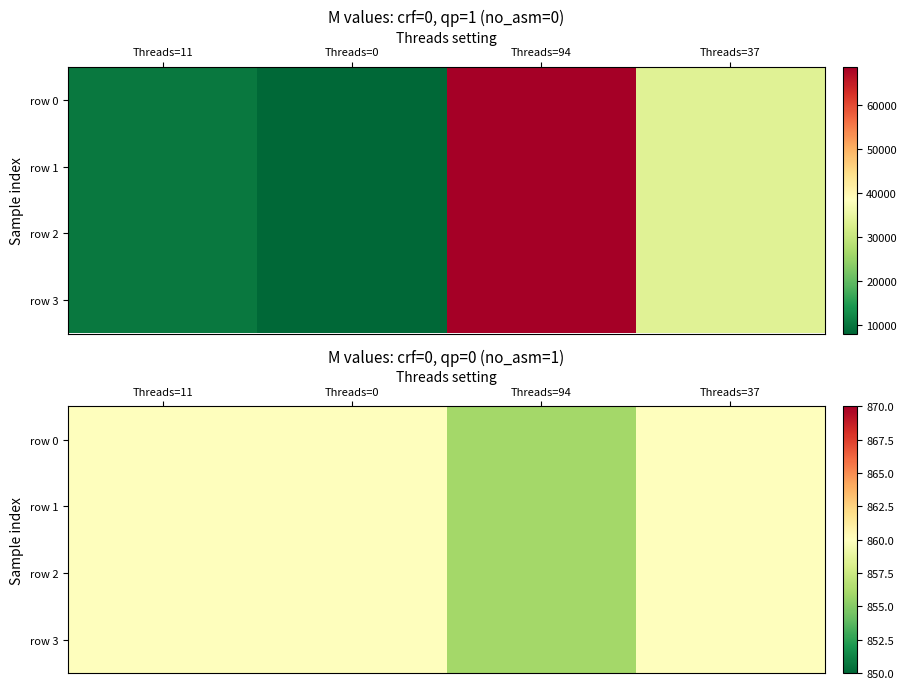

Is it true that row 3 equals 1321 at Threads=11?

False